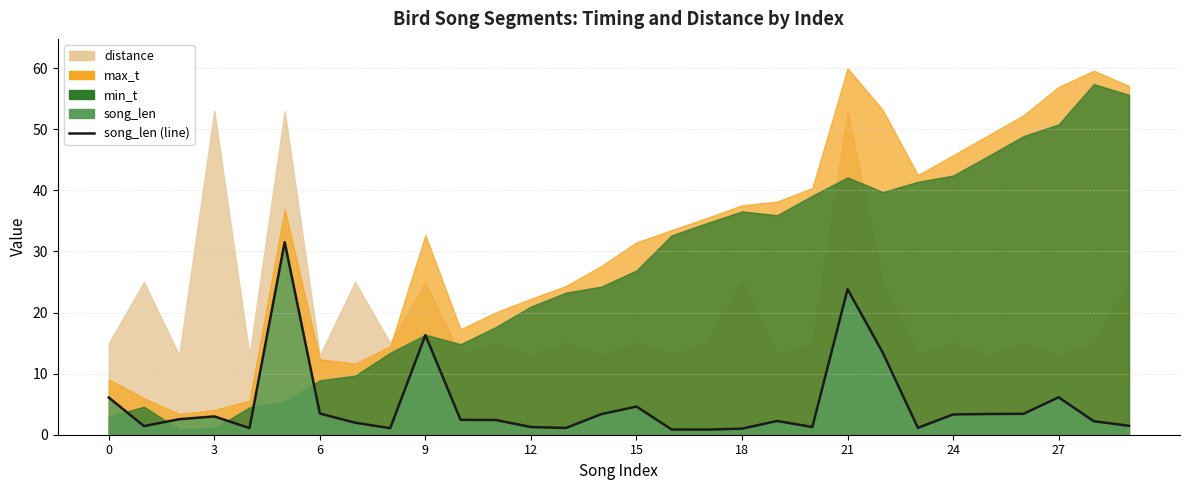

How many interior local peaks (higher than both neighbors) does the data have?

7